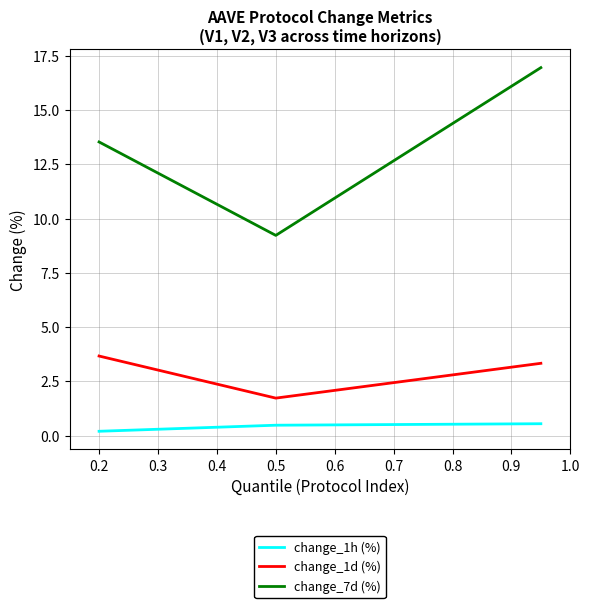

What is the highest value of the change_7d (%) series?

17.0